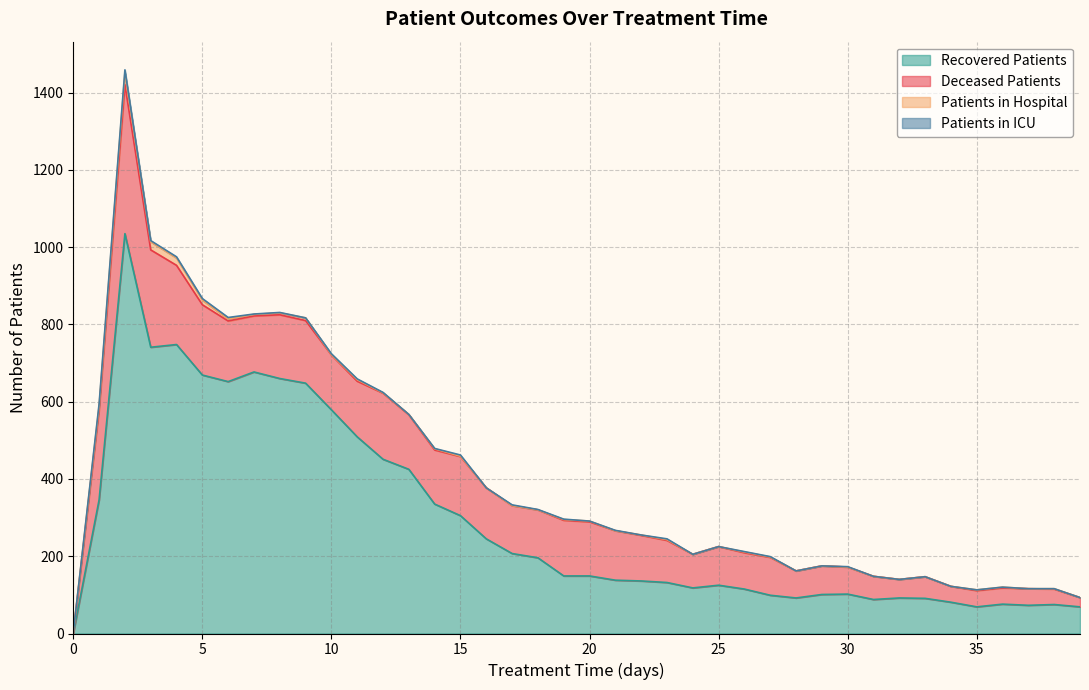

True or false: recovered_patients has more than 0 points higher than both neighbors.

True